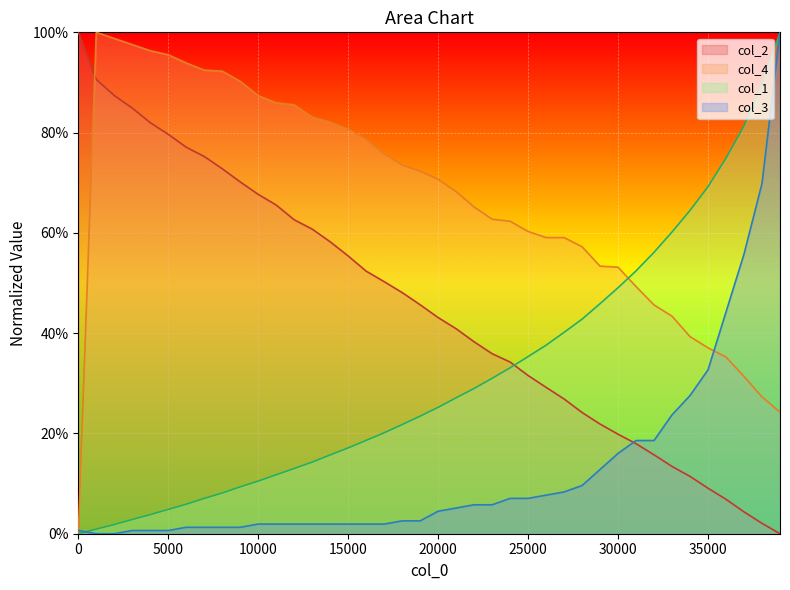

How many data points in col_2 are above 45?

20